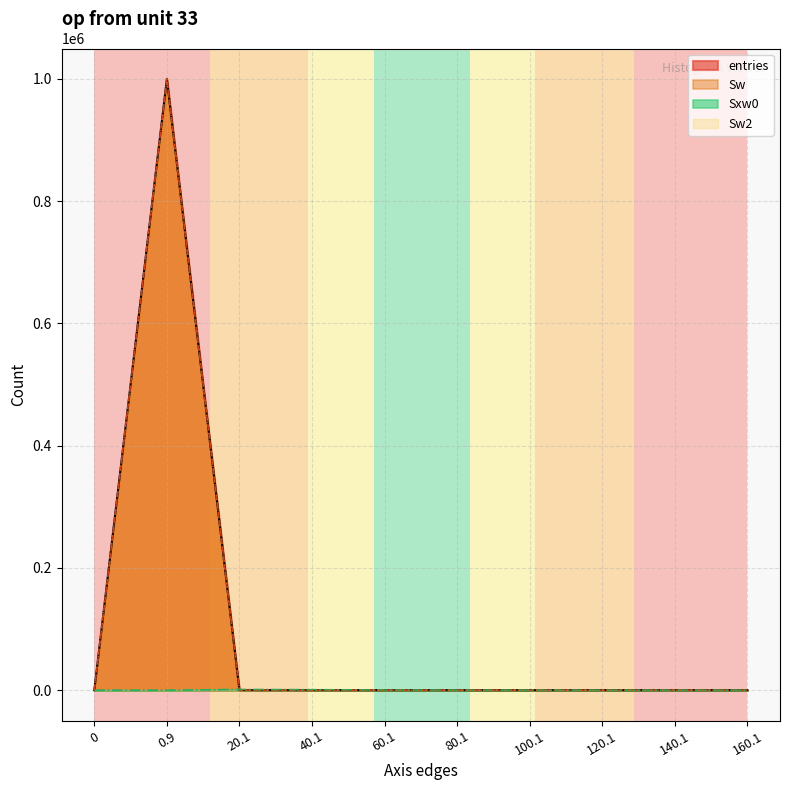

What is the greatest value displayed?

999787